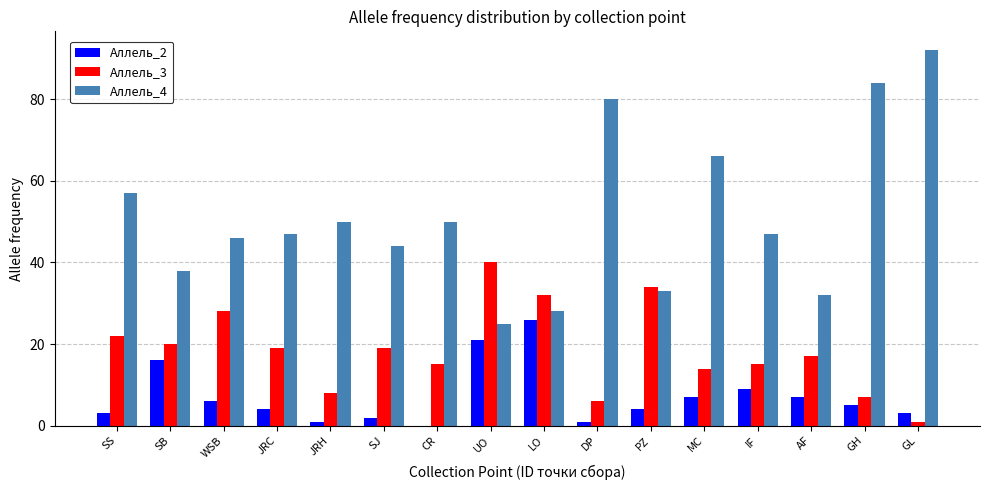

What are all the series names shown in the legend?

Аллель_2, Аллель_3, Аллель_4